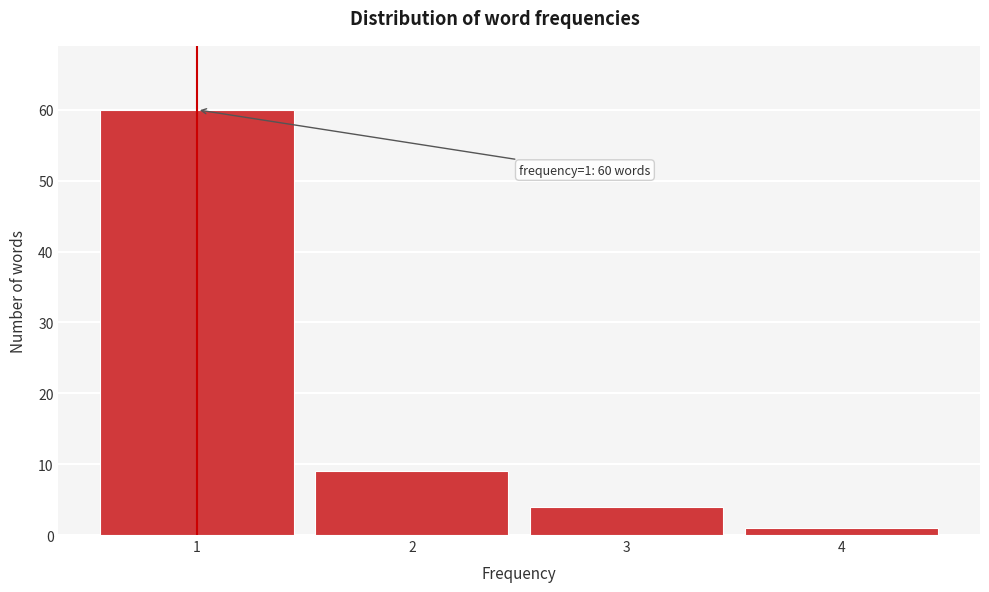

Which range on the x-axis has the tallest bar?

0.5 to 1.5